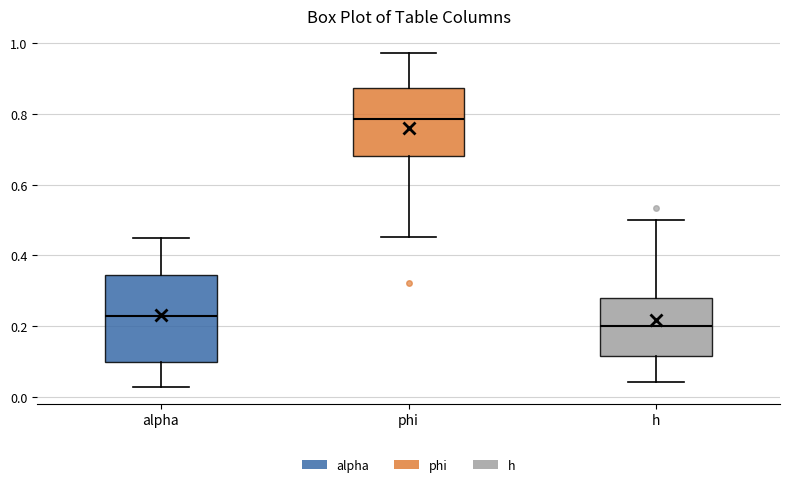

Which box has the highest median line?

phi